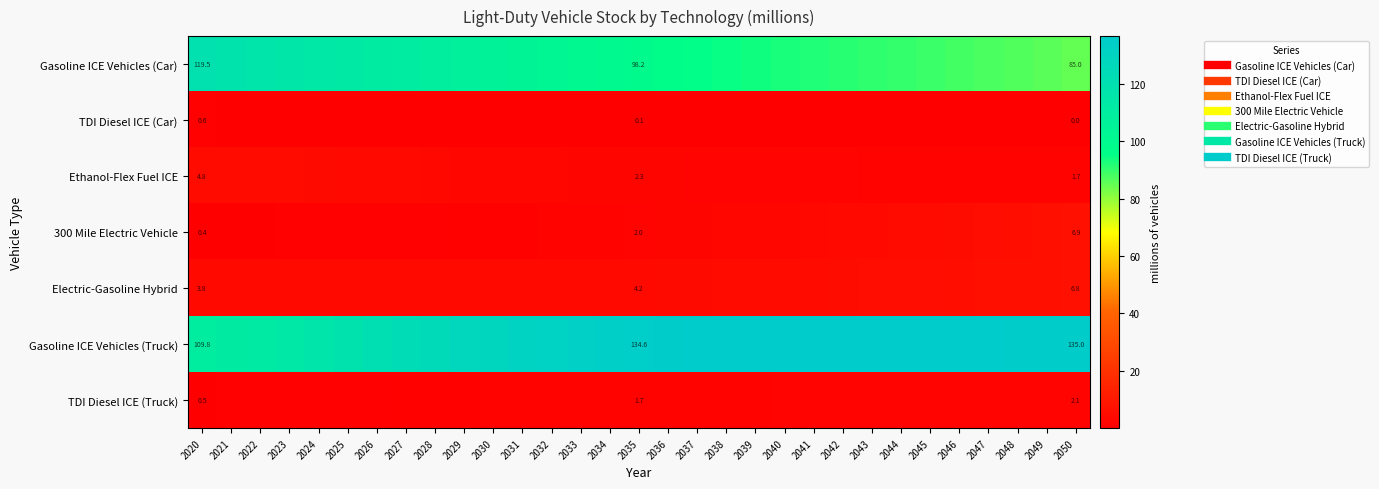

Count the number of categories in the chart.

31